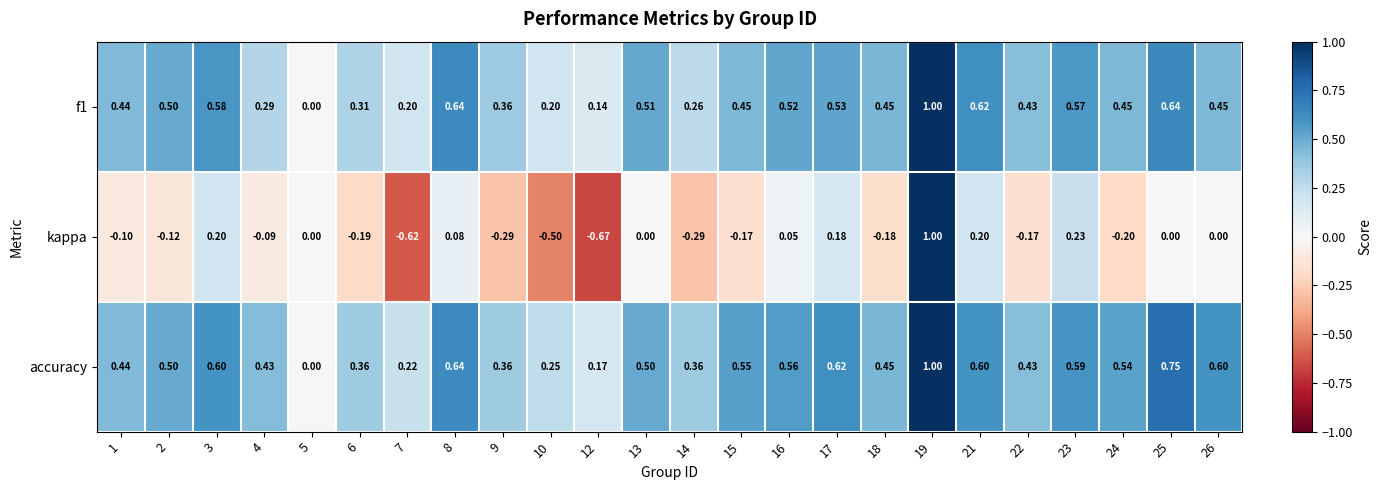

At which category is the sum across all series the highest?

19